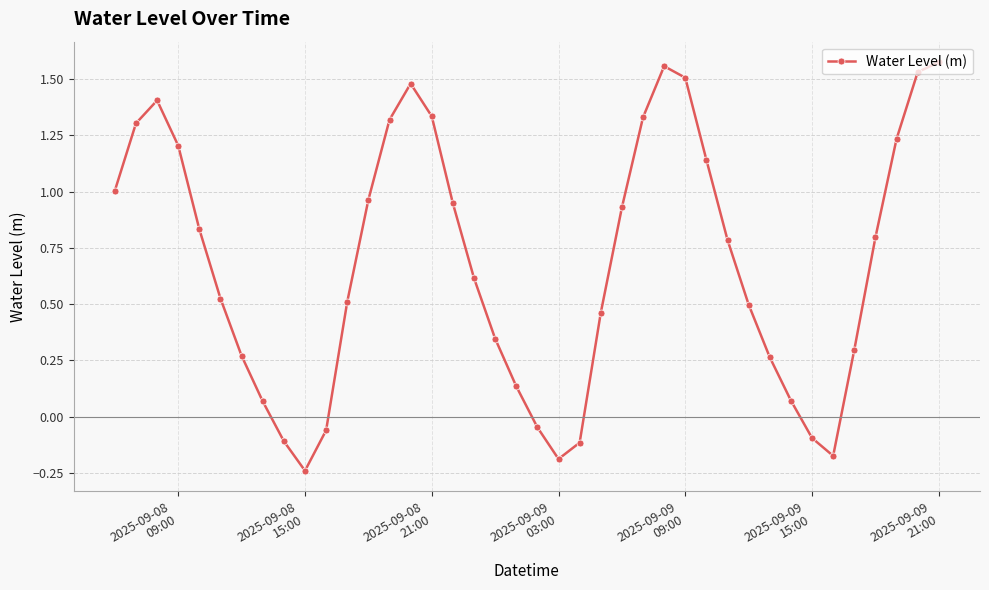

True or false: there are more than 0 points higher than both neighbors.

True